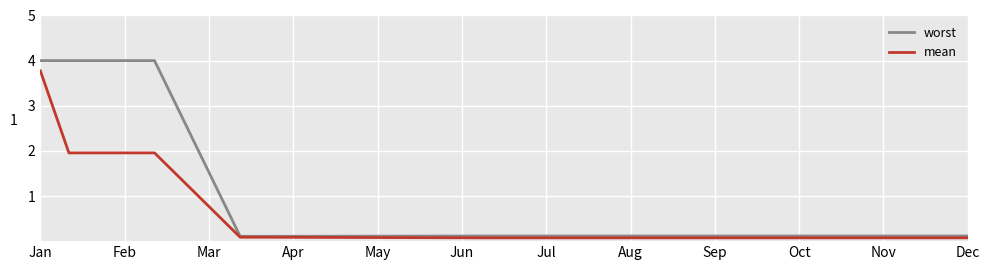

Which series has the widest spread of values?

worst